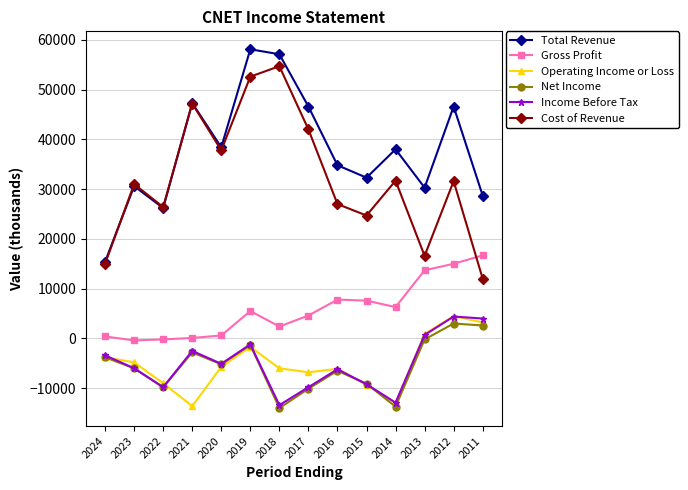

Which series changed the most between 2018 and 2013?

Cost of Revenue